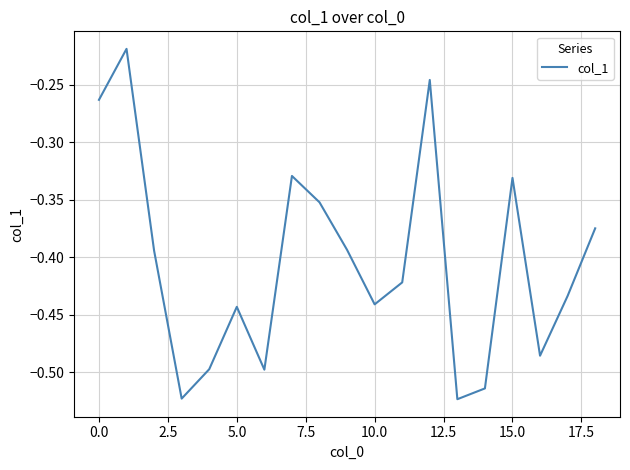

How many interior local peaks (higher than both neighbors) does the data have?

5